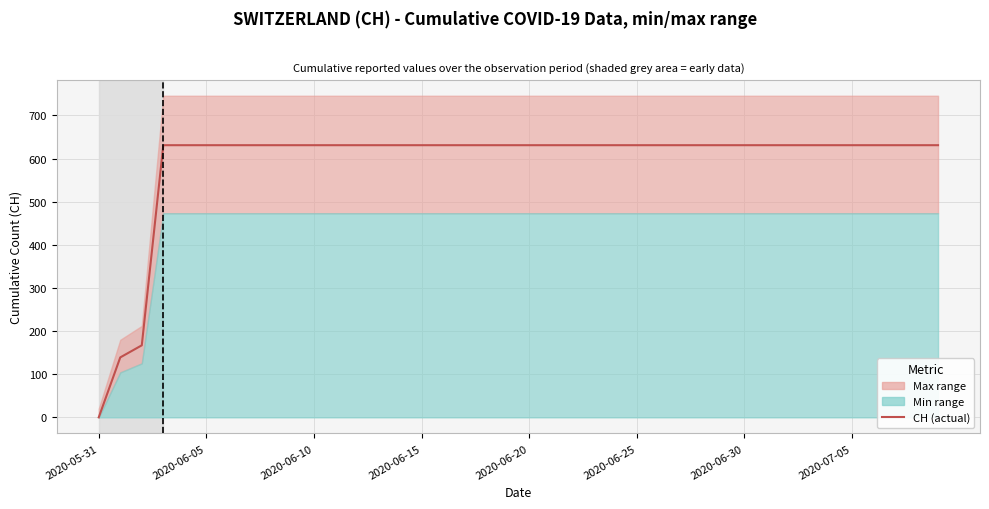

What is the difference between the maximum and second lowest values?

492